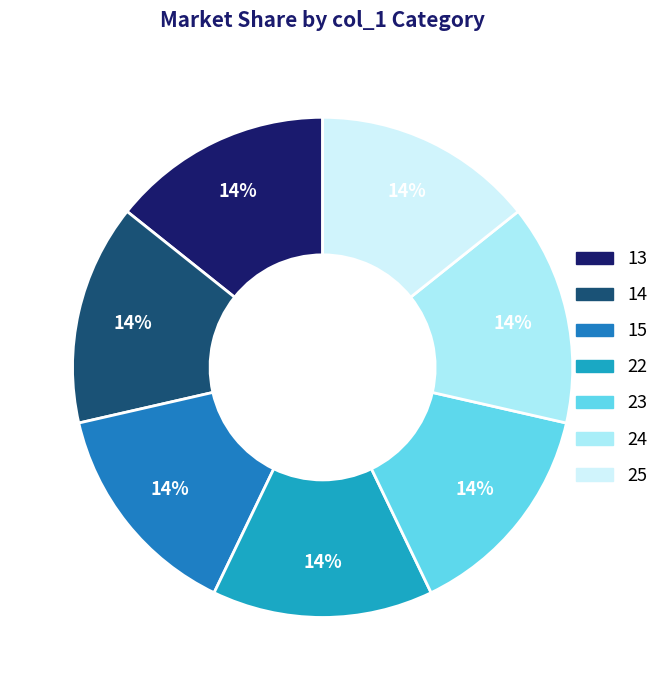

What is the ratio of the value at 22 to the value at 24?

1.0